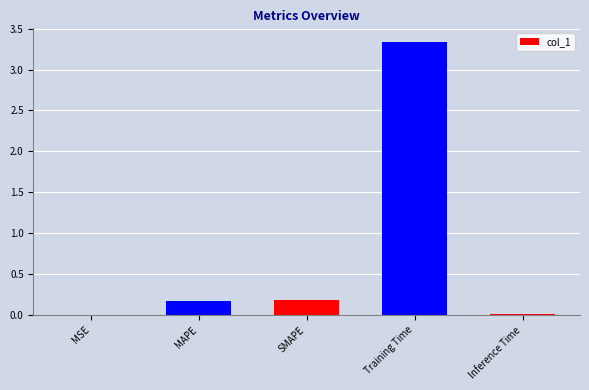

Which category has the highest value across all series?

Training Time